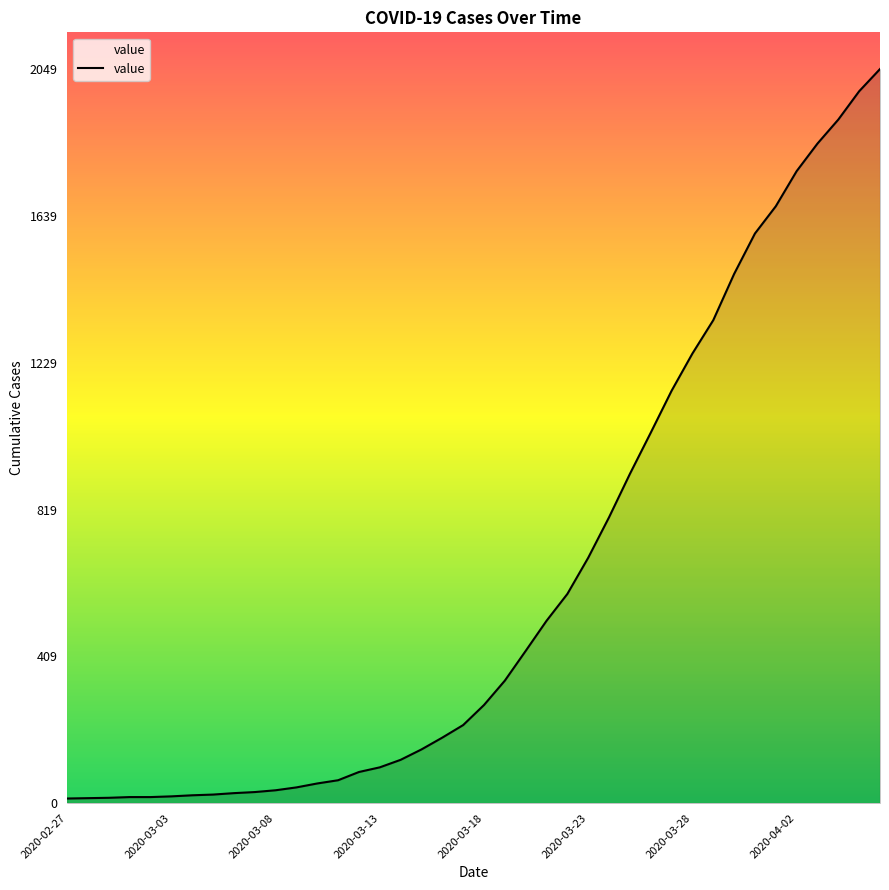

What is the greatest value displayed?

2049